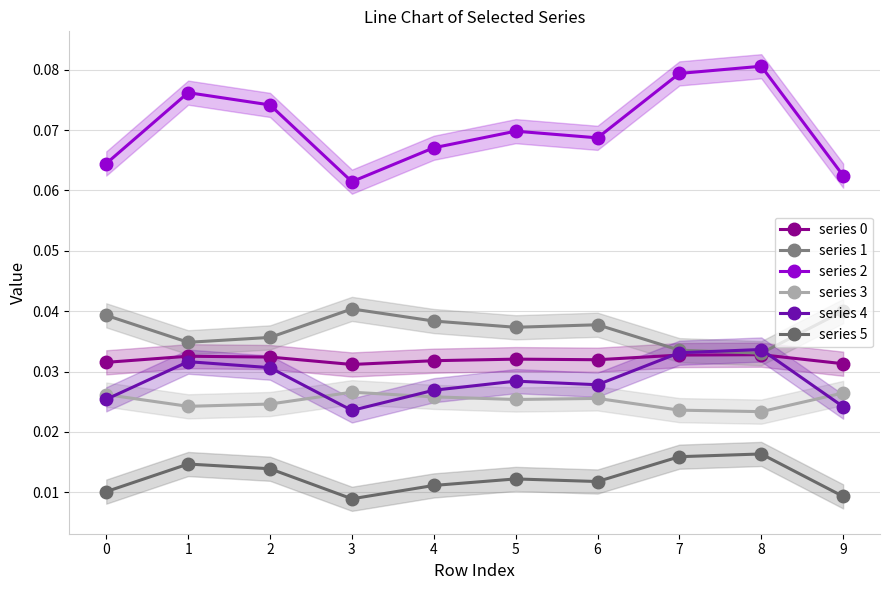

At which category is the sum across all series the highest?

8